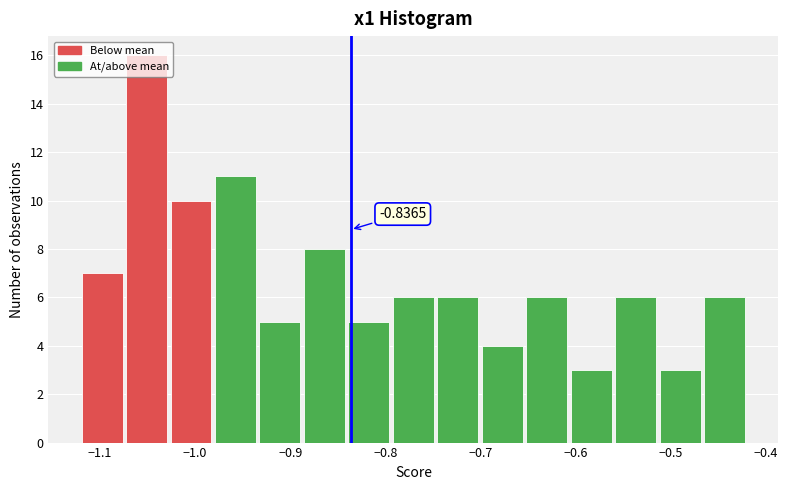

Which range on the x-axis has the tallest bar?

-1.07 to -1.03